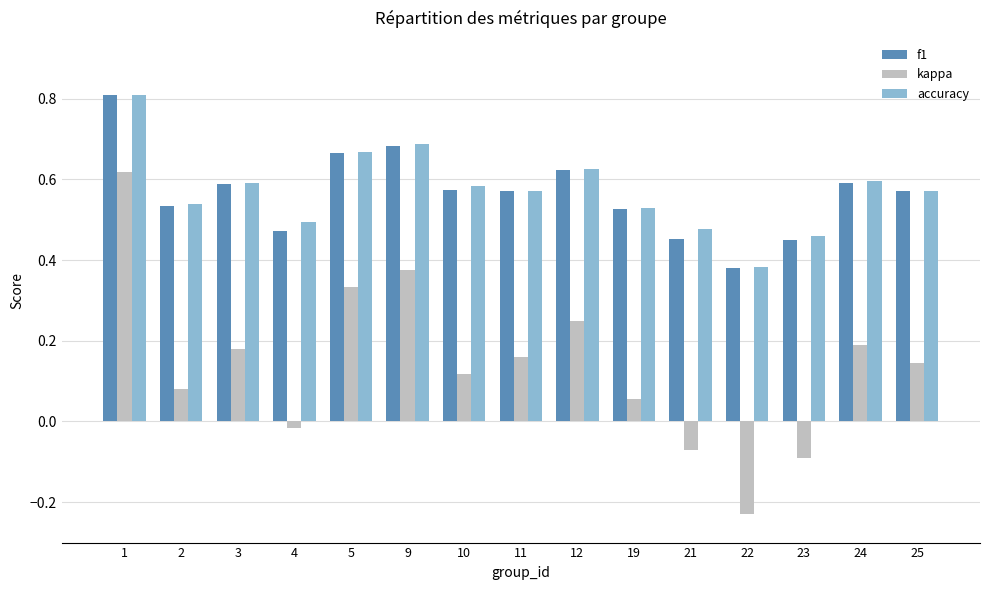

How many f1 values are between 0 and 1?

15